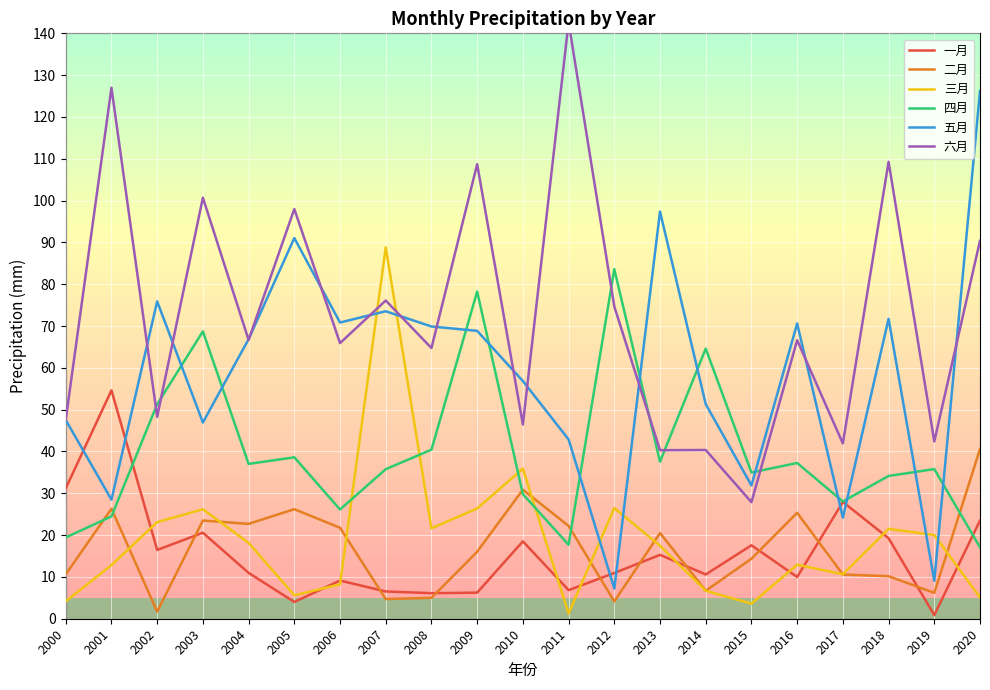

At which category does 一月 reach its first local peak?

2001